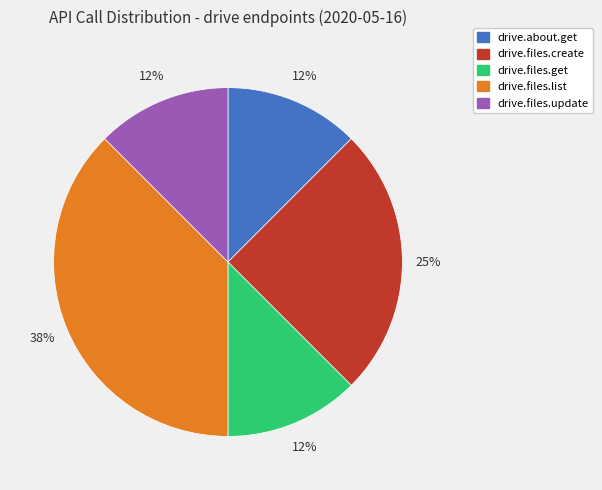

Does drive.files.create represent more than half of the total?

No